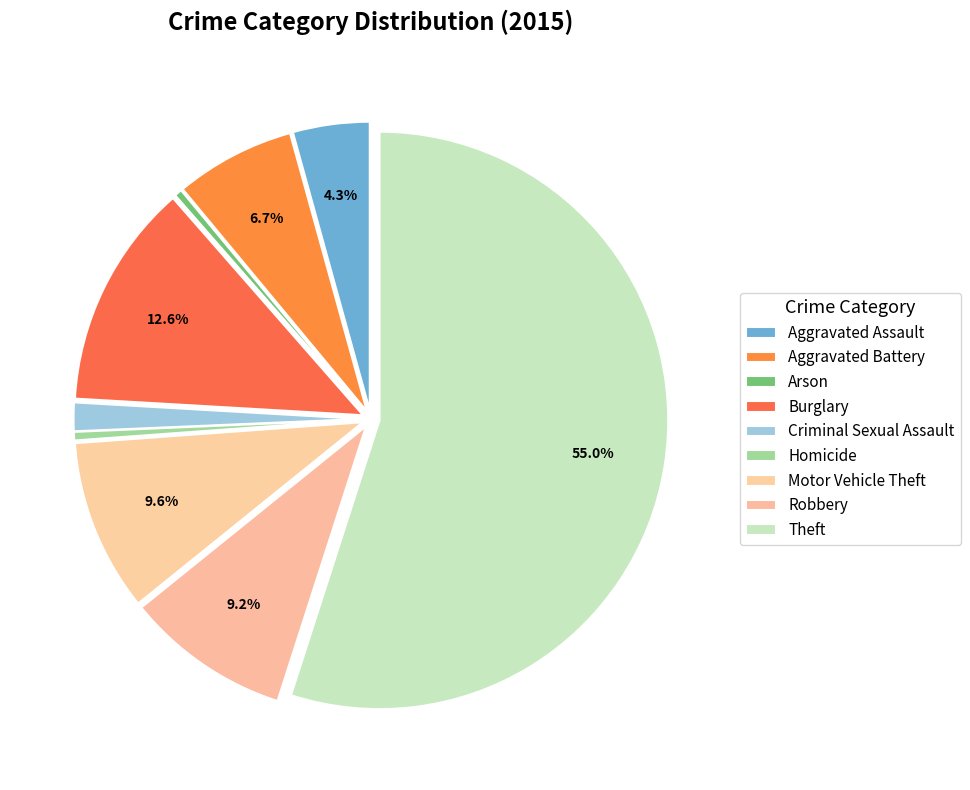

Which slice is the largest?

Theft